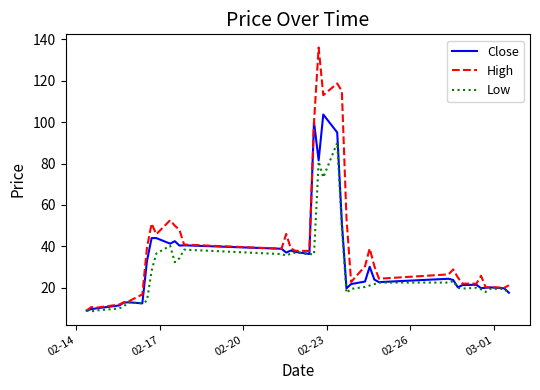

Which series has the largest total across all categories?

High